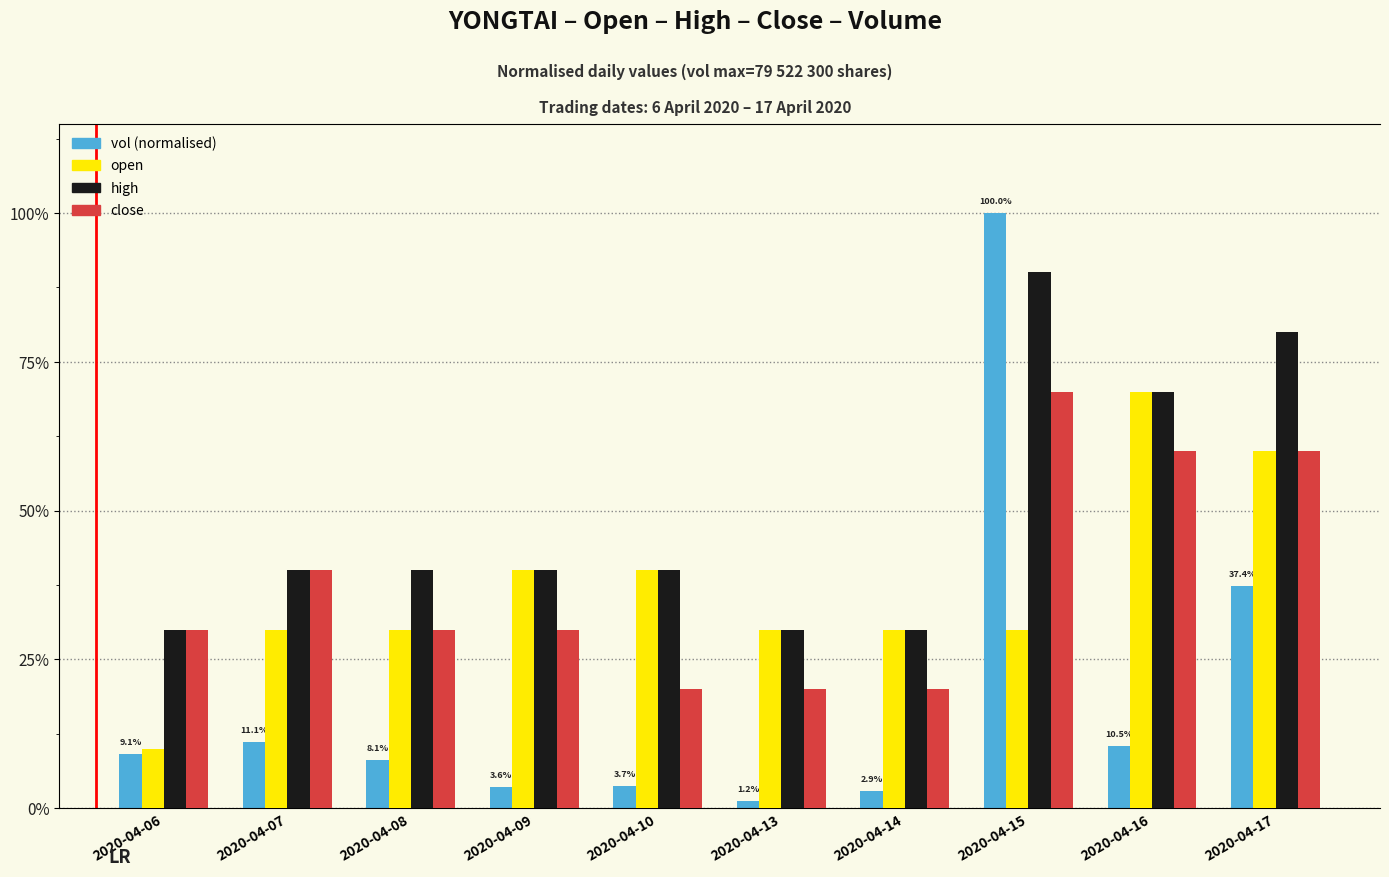

Is the value of high at 2020-04-07 greater than the value of open at 2020-04-08?

Yes